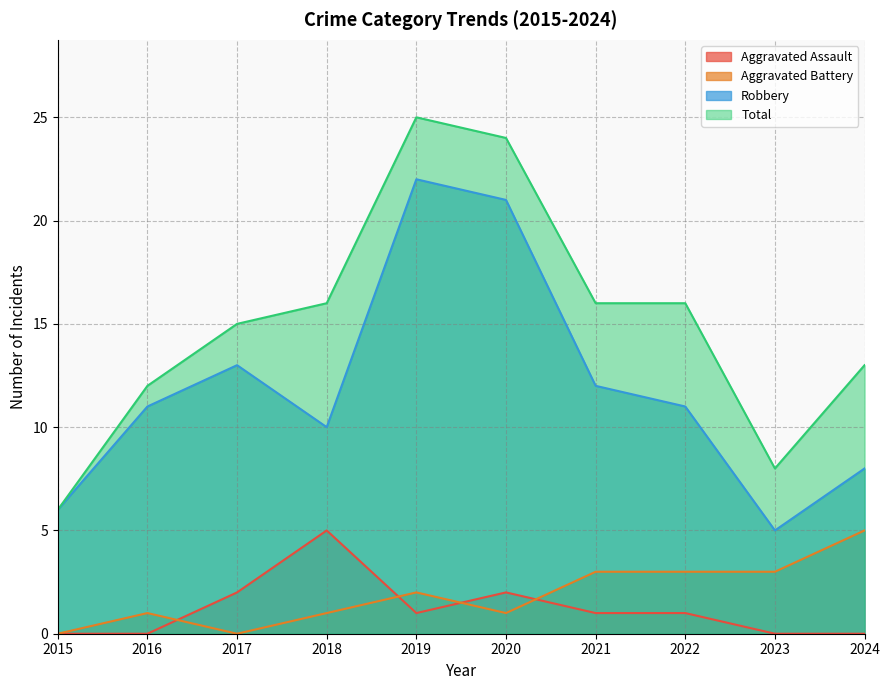

What is the spread (max minus min) of values at 2018?

15